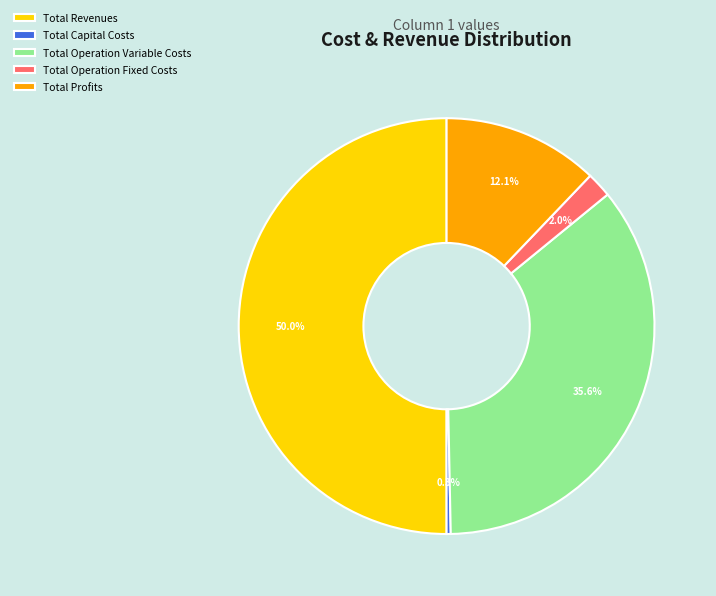

To the nearest percent, what is the difference between the largest and smallest slice percentages?

50%